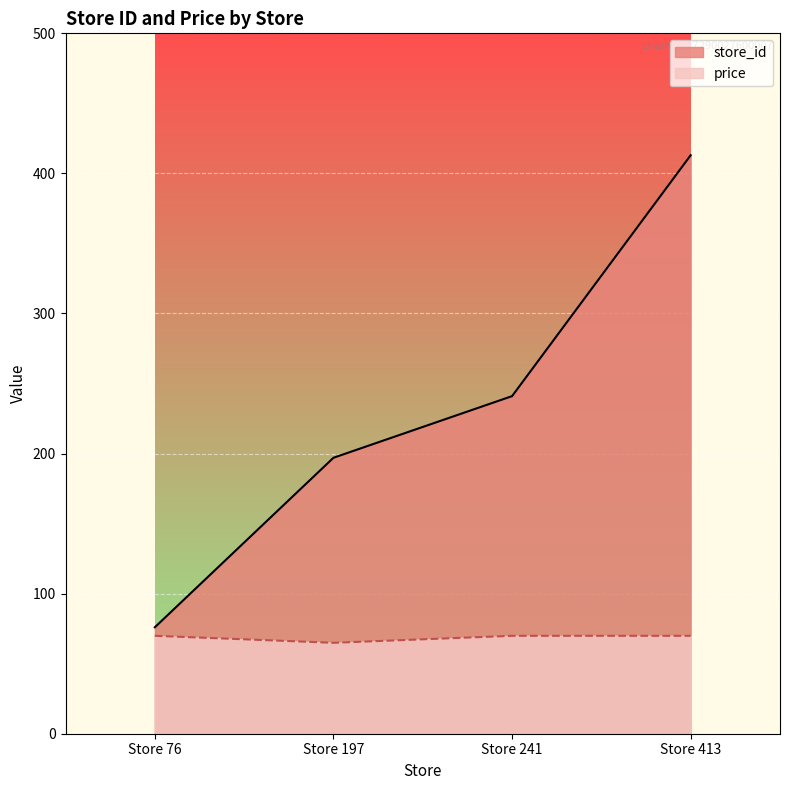

At how many categories does at least one series exceed 278?

1